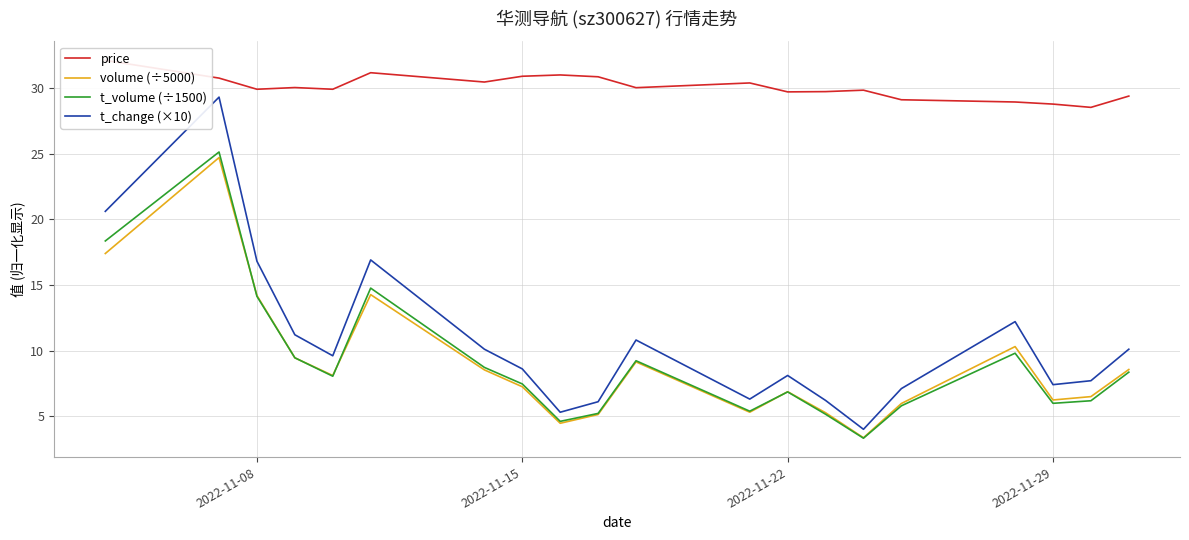

How many lines are shown in the chart?

4